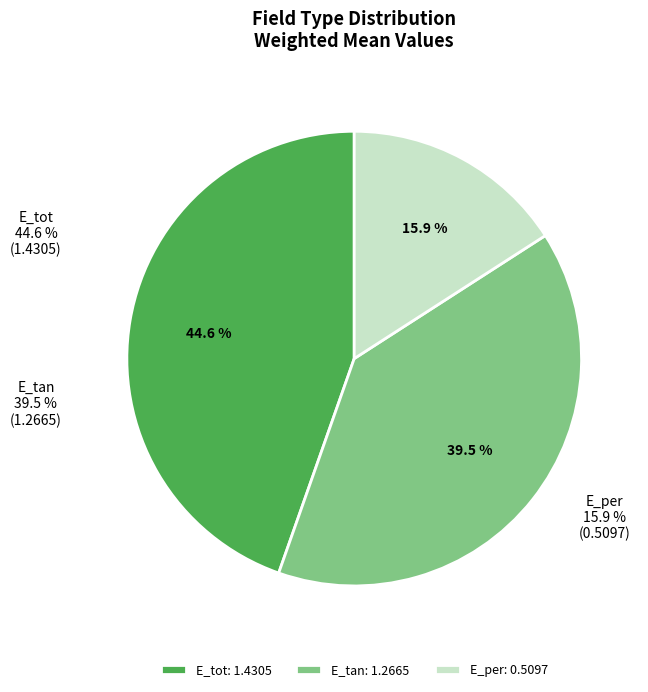

To the nearest percent, what percentage of the pie is E_tot?

45%